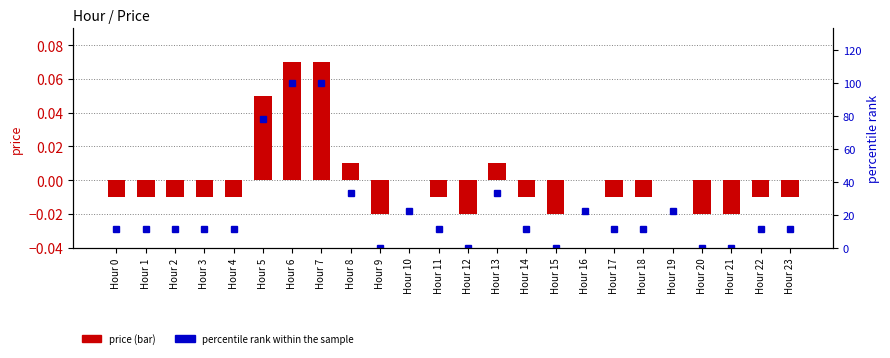

Between Hour 10 and Hour 21, which is larger?

Hour 10